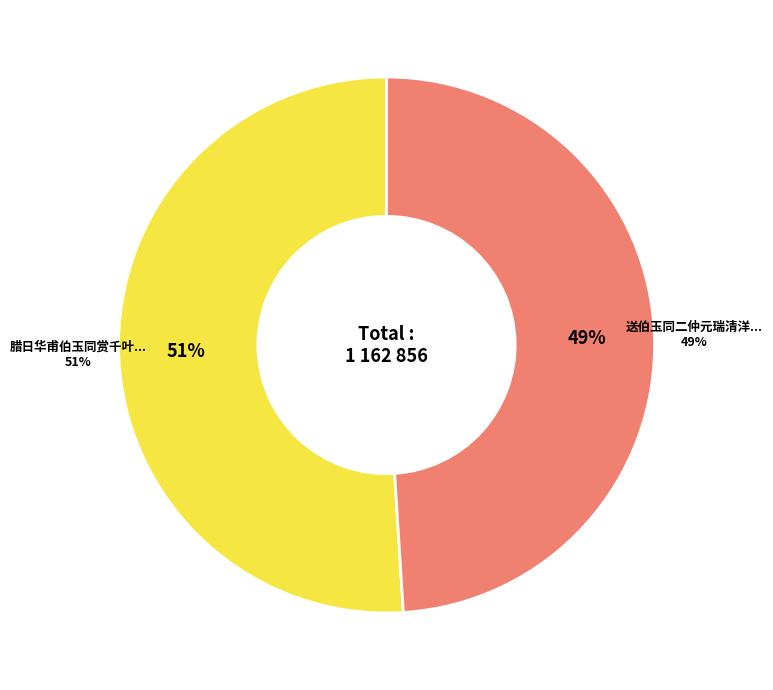

True or false: 腊日华甫伯玉同赏千叶桃花怀邵长孺 accounts for 51% of the total.

True